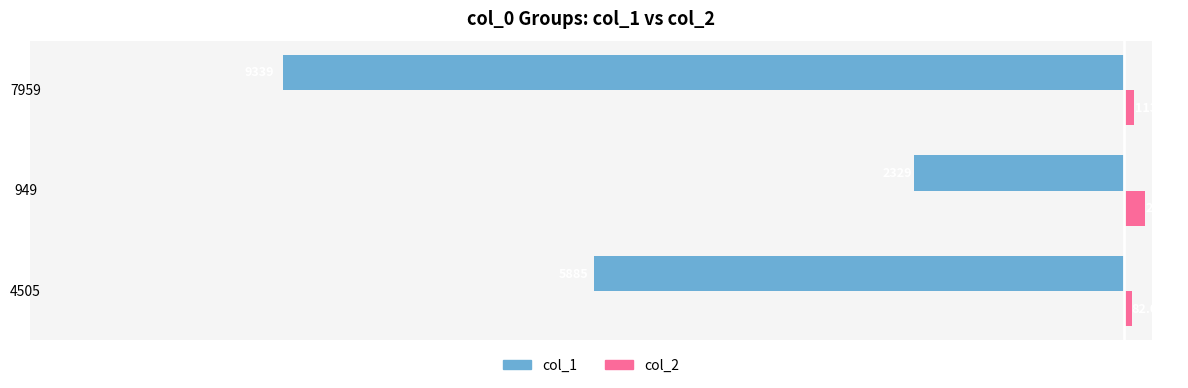

At 4505, list the series in order from largest to smallest.

col_2, col_1